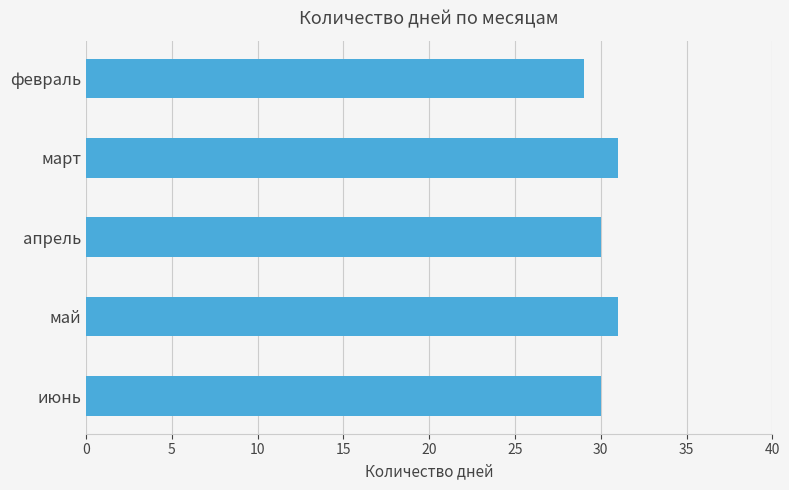

What is the label of the 2nd bar from the bottom?

май